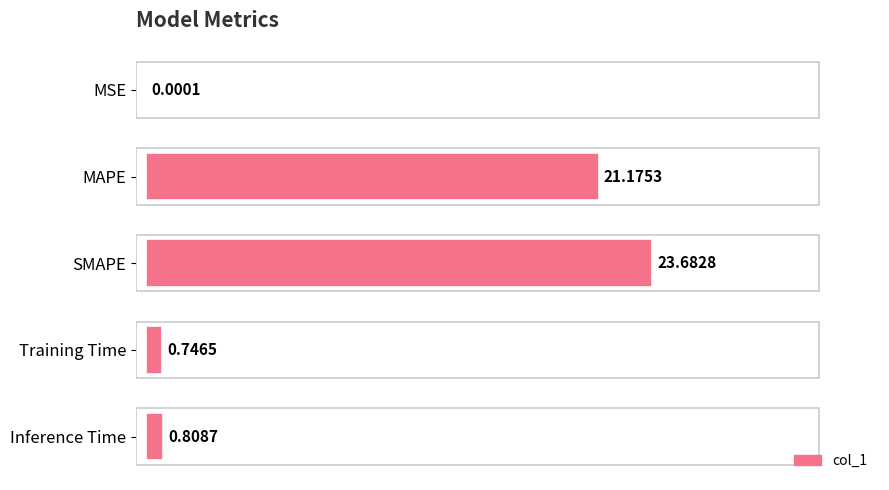

At which label is the value closest to 11?

MAPE